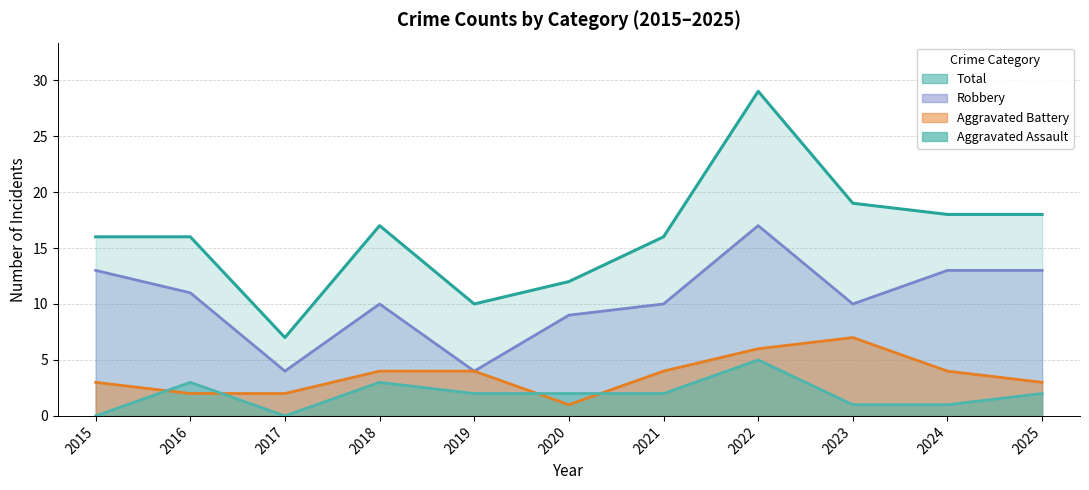

At which category does Robbery reach its first local peak?

2018